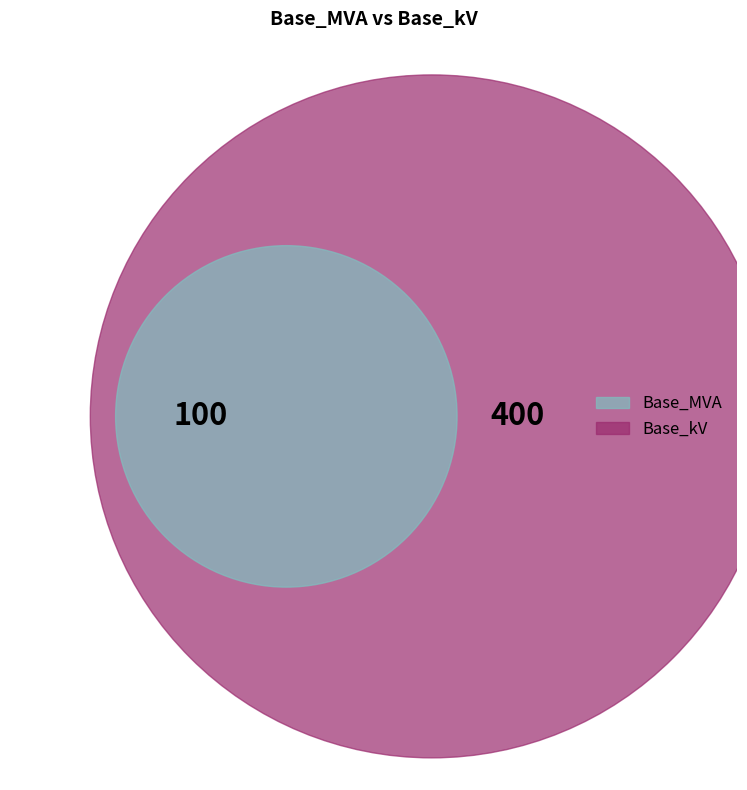

Which category has the biggest portion of the pie?

Base_kV